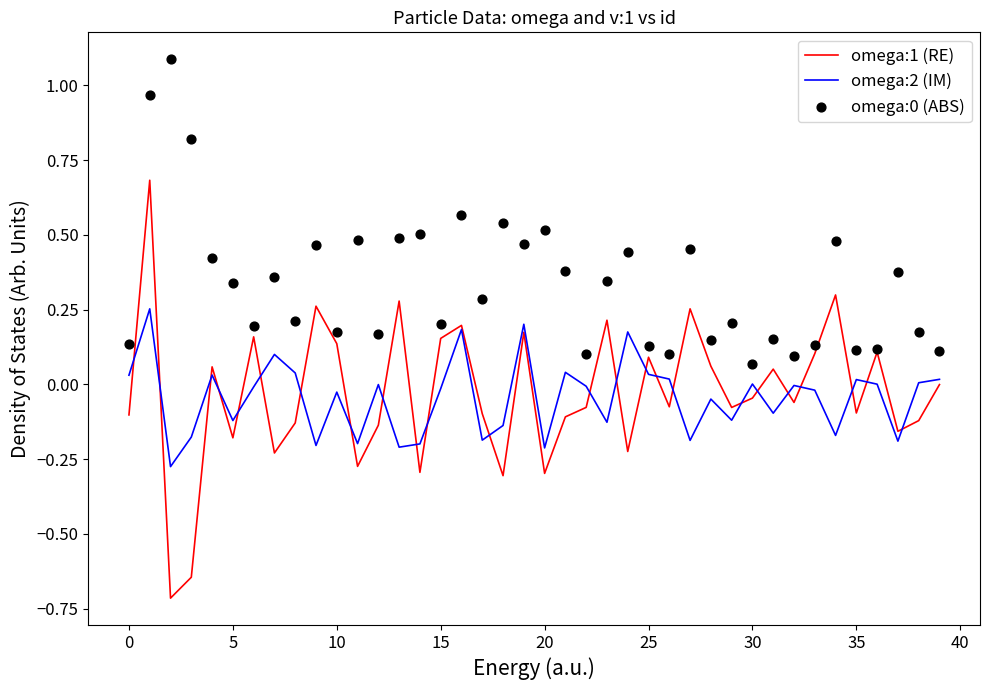

Which series has the widest spread of Y values?

omega:1 (RE)